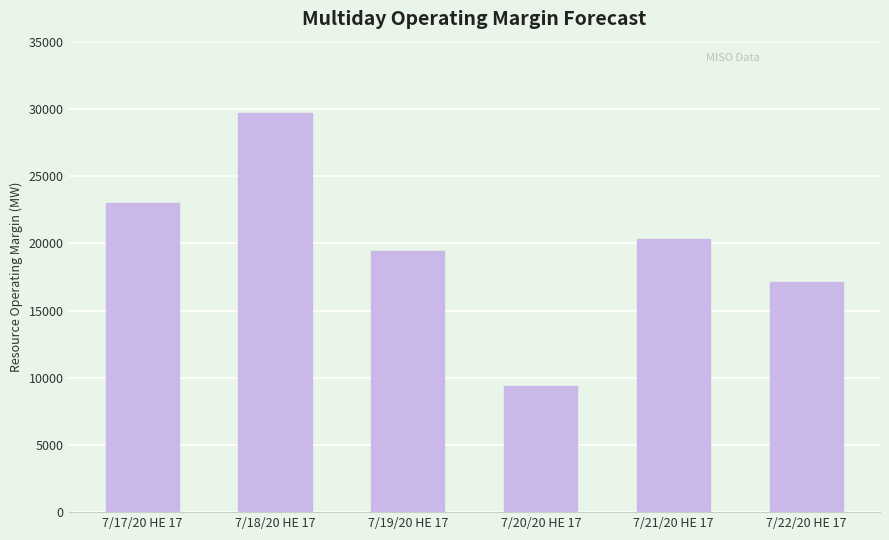

What is the minimum value shown in the chart?

9366.3